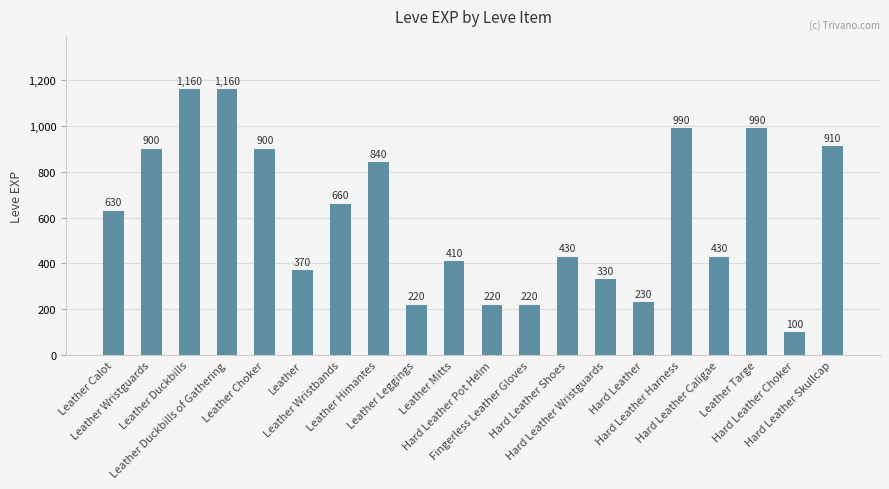

What is the change in value from Leather Wristguards to Leather?

-530